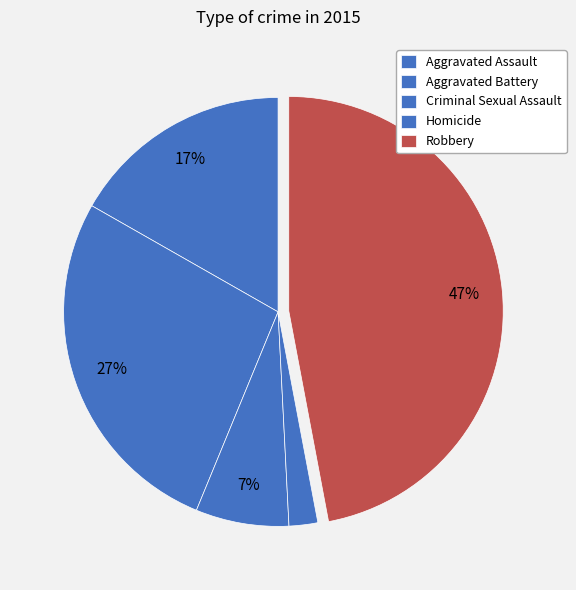

Does Homicide account for over 50% of the chart?

No